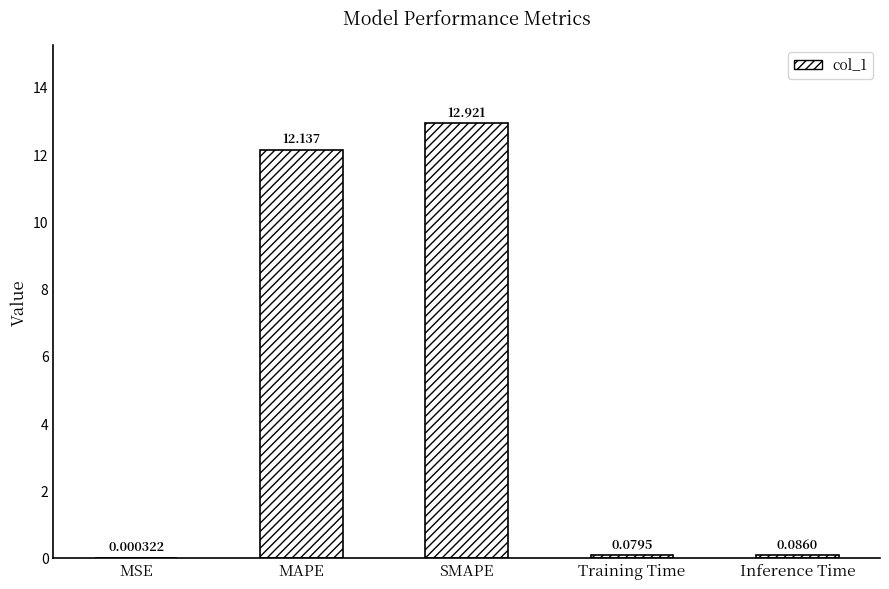

At which label is the value closest to 6?

Inference Time